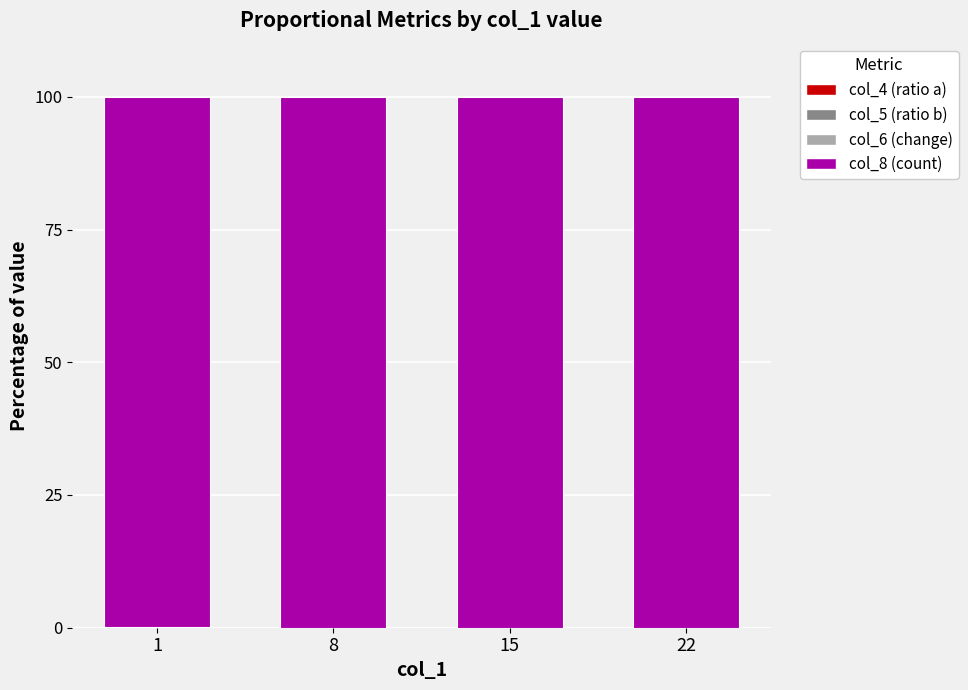

Count the number of categories in the chart.

4